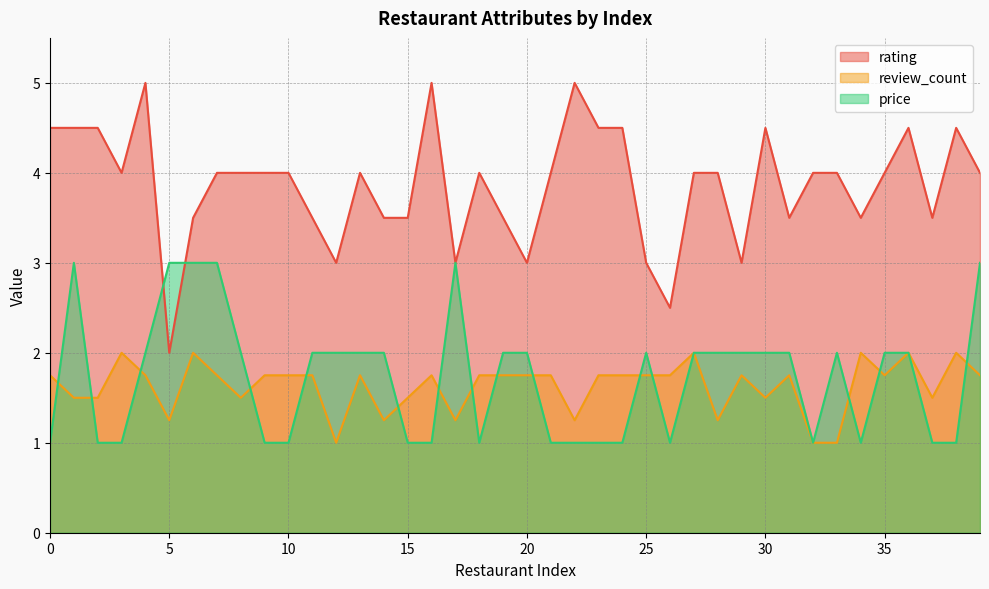

What is the sum of all price values?

69.0